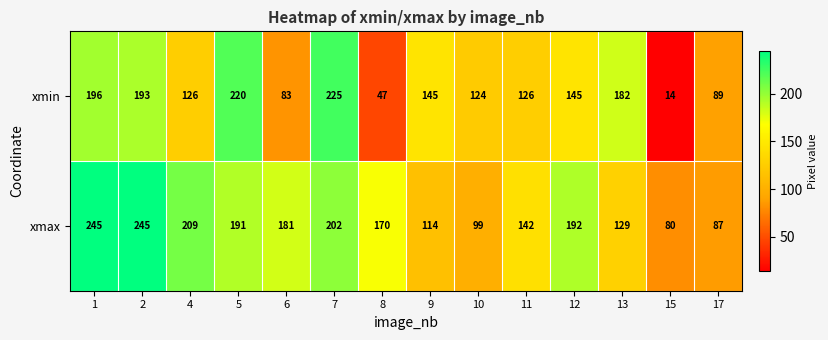

What is the minimum value shown in the chart?

14